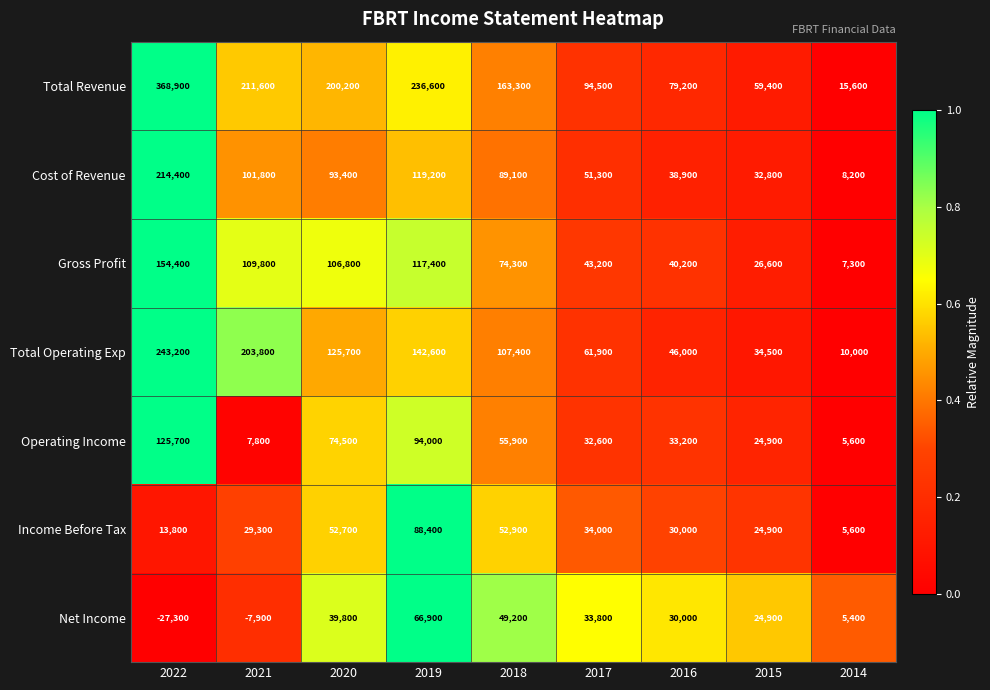

Where does the Cost of Revenue series first go above 89100?

2022